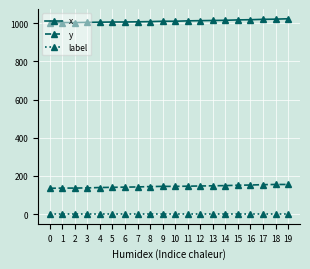

Rank the series by their maximum value, from highest to lowest.

x, y, label